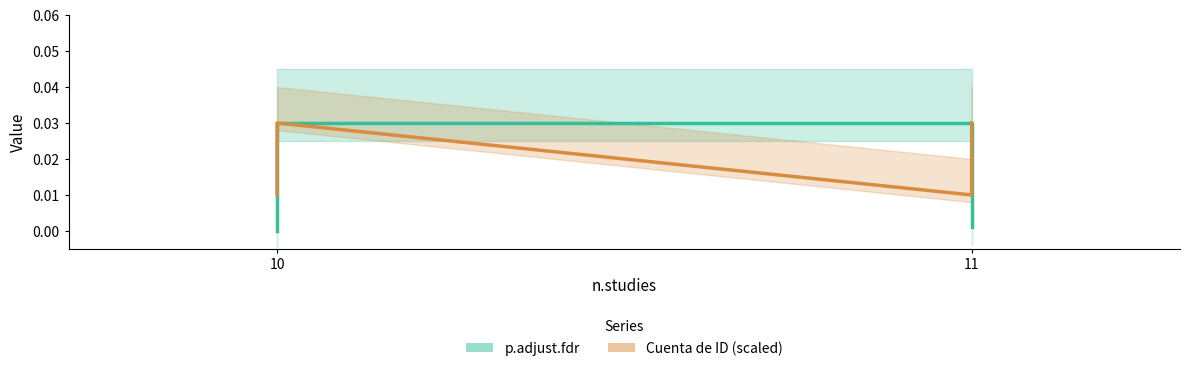

Between 11 and 10, which is larger?

11